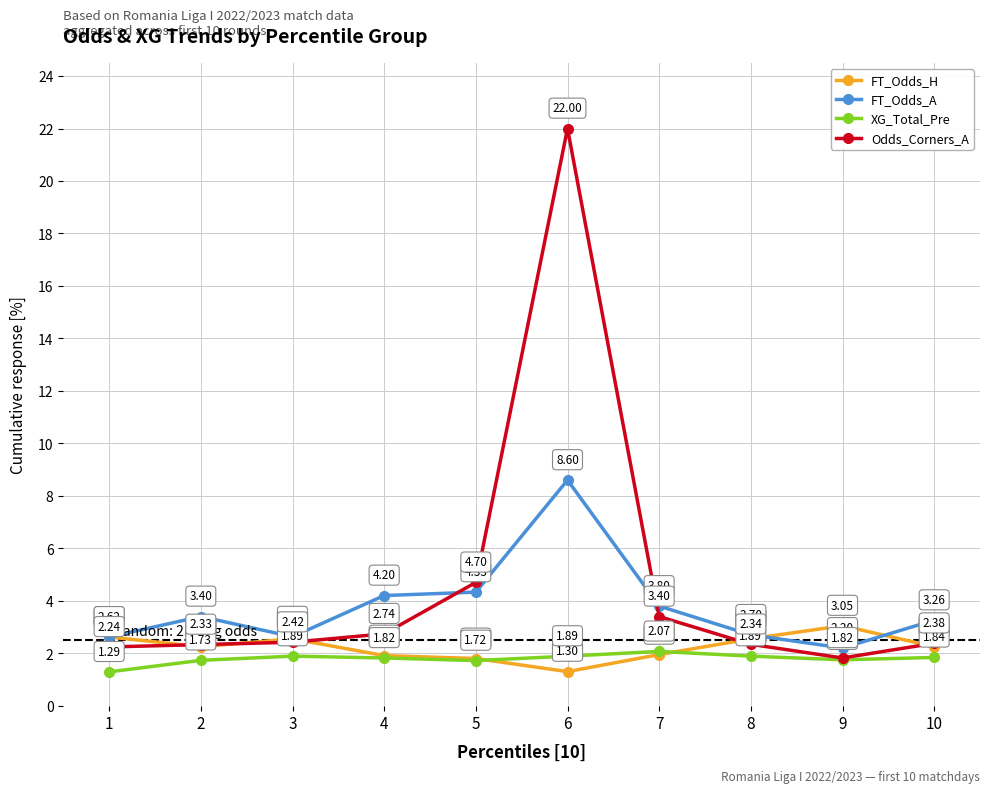

True or false: FT_Odds_H has more than 2 interior local peaks.

False